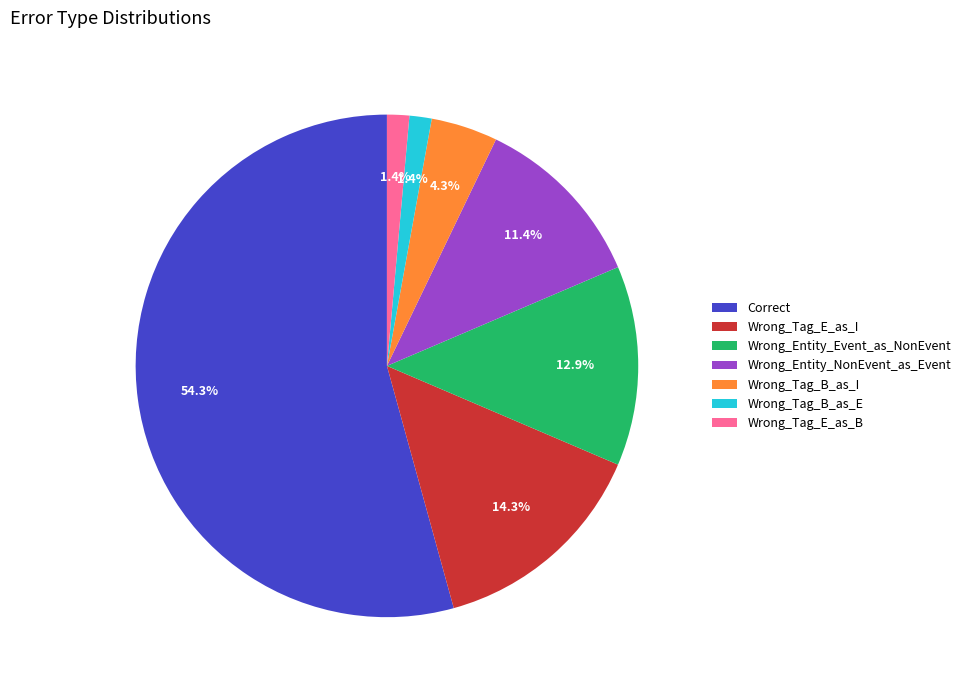

Is it true that Wrong_Tag_B_as_I is 4% of the pie?

True